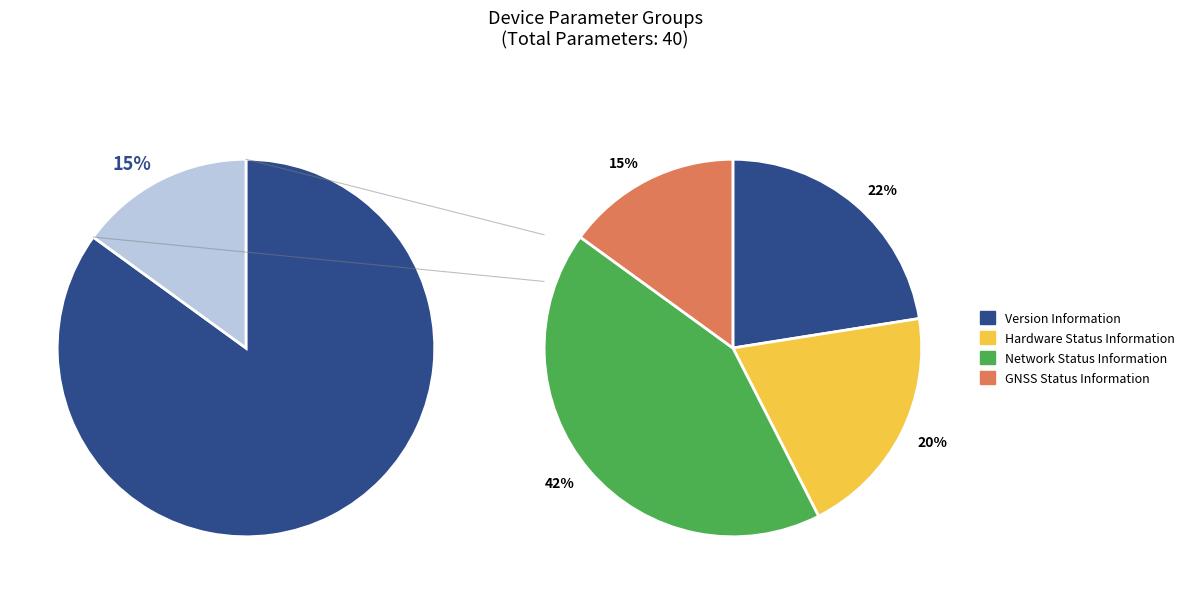

How many segments does this pie chart have?

4